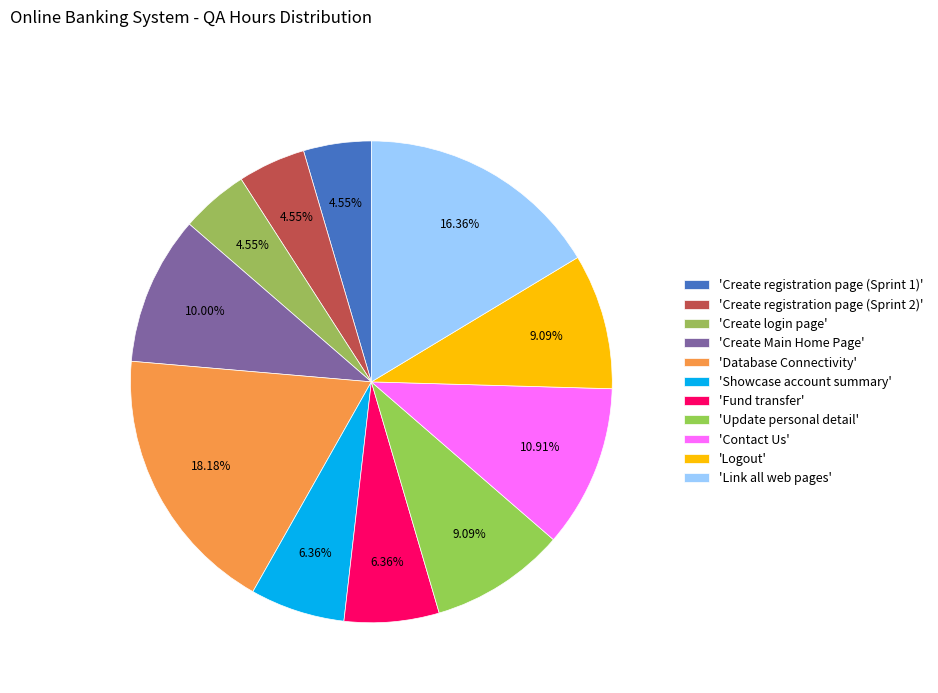

Which category has the smallest portion of the pie?

Create registration page (Sprint 1)